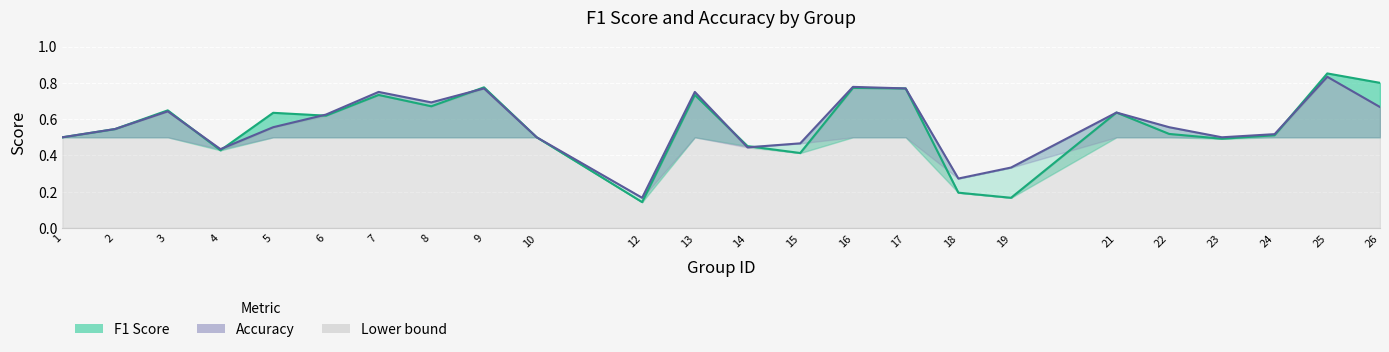

Between 9 and 18, which is larger?

9